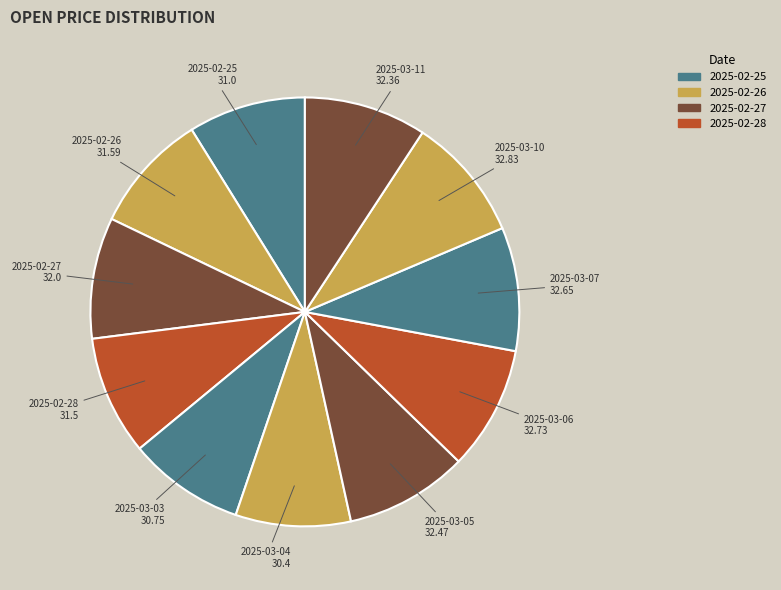

Does any single category account for the majority?

No